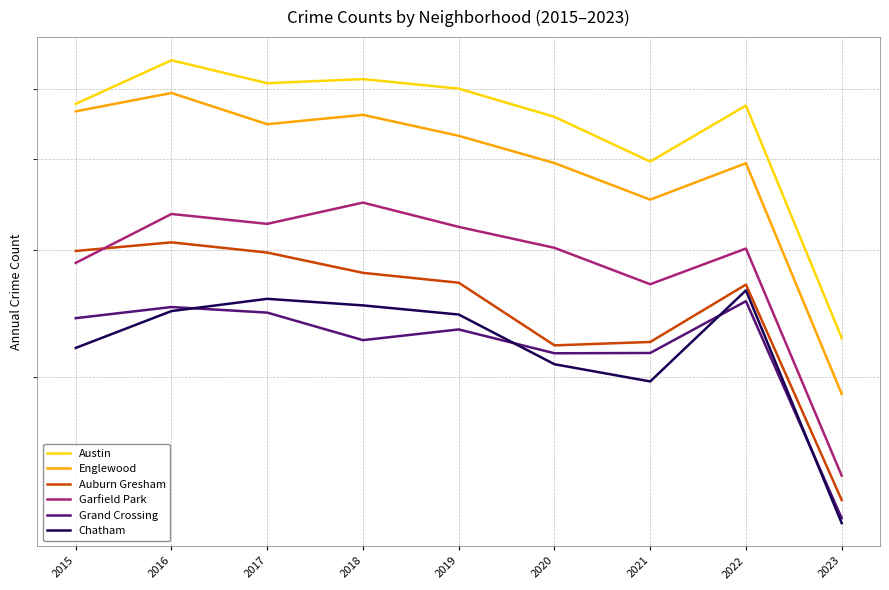

How many interior local peaks does the Grand Crossing series have?

3